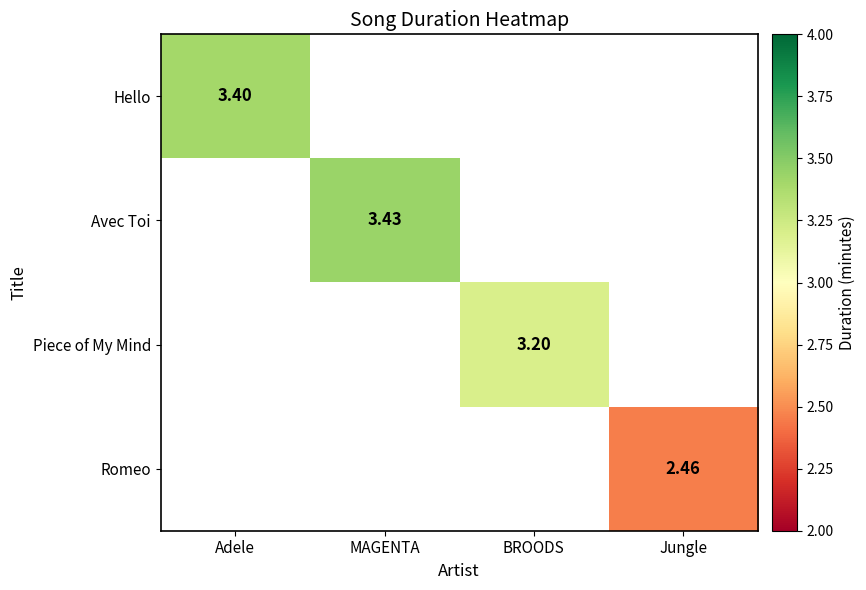

Count the number of categories in the chart.

4